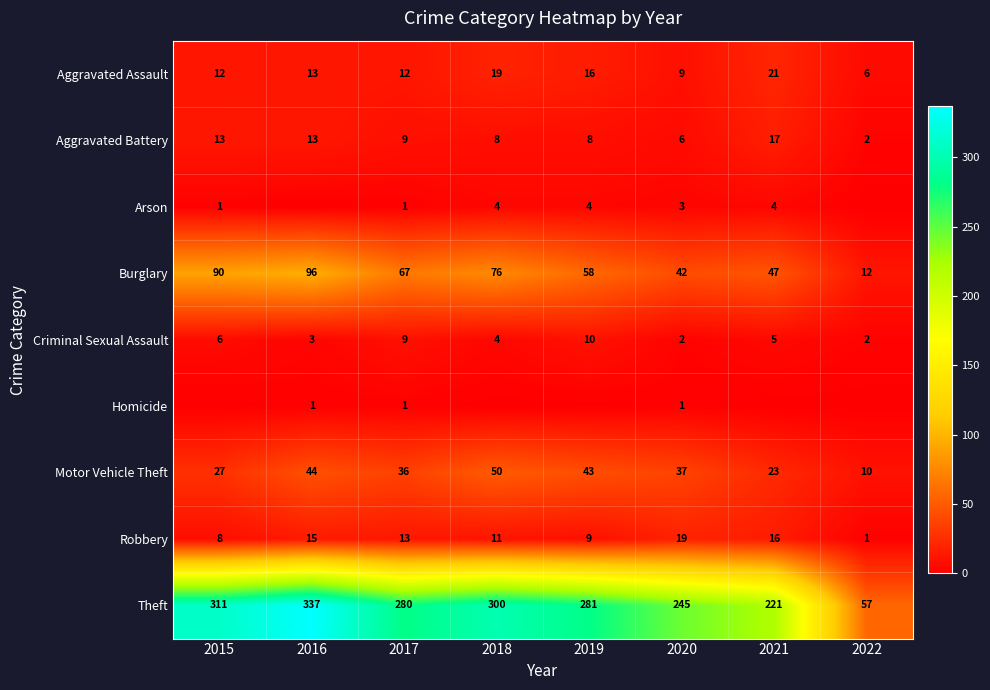

What is the total value across all series at 2020?

364